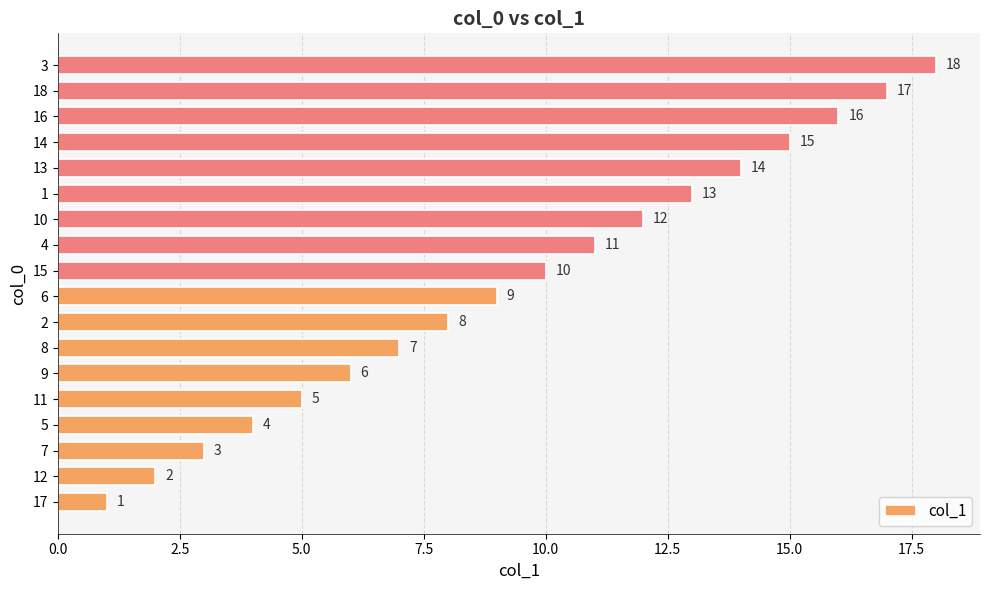

True or false: the data shows 6 at 15.

False